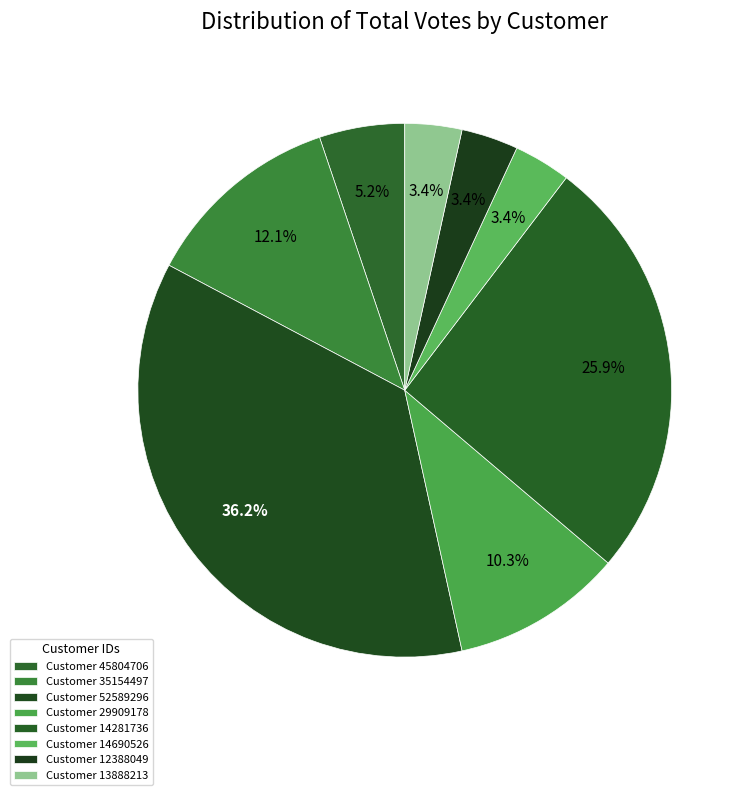

To the nearest percent, what is the difference between the largest and smallest slice percentages?

33%